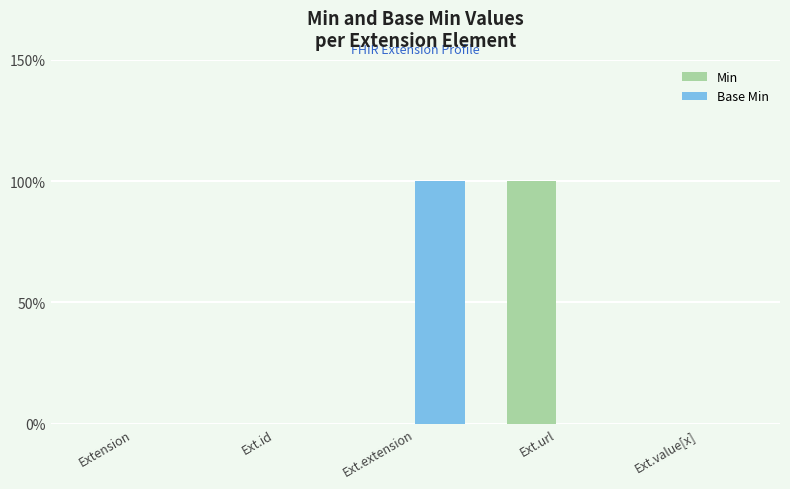

What is the difference between the maximum and second lowest values in the Min series?

1